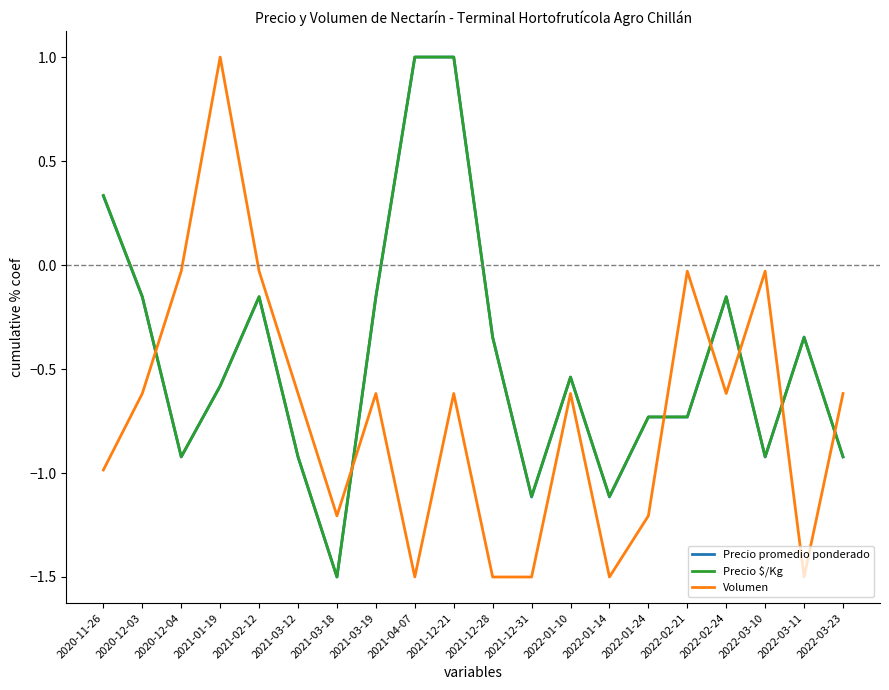

How many lines are shown in the chart?

3